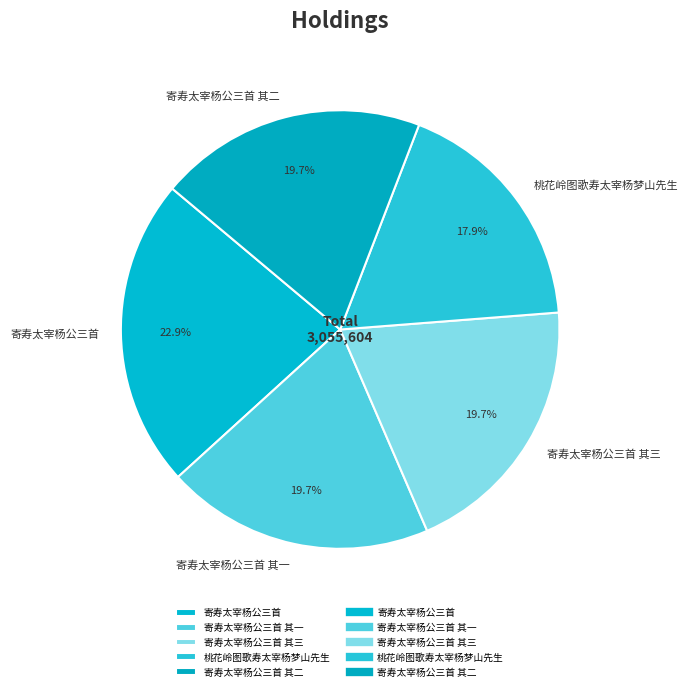

What percentage is the 寄寿太宰杨公三首 其三 slice, to the nearest percent?

20%